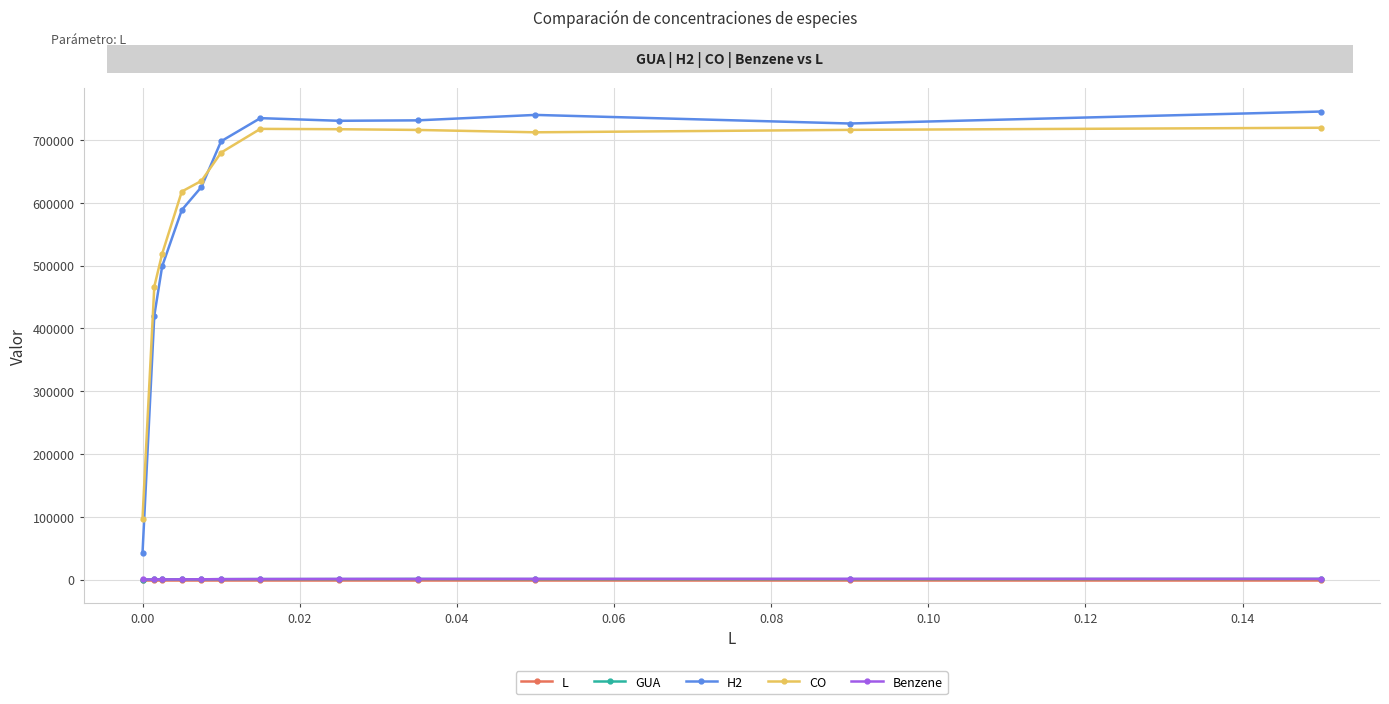

True or false: GUA and H2 intersect in this chart.

False